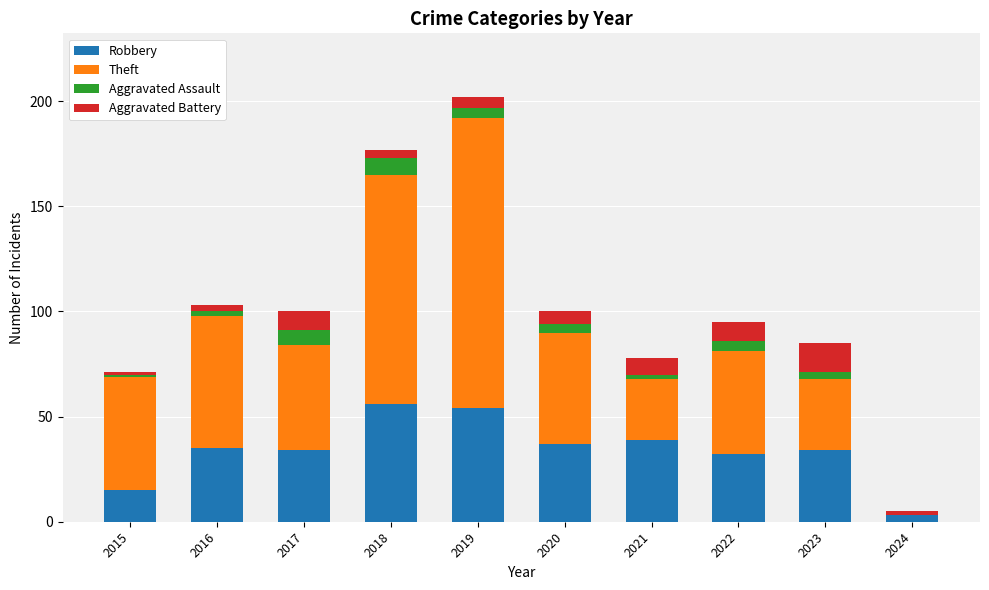

What is the sum of all Robbery values?

339